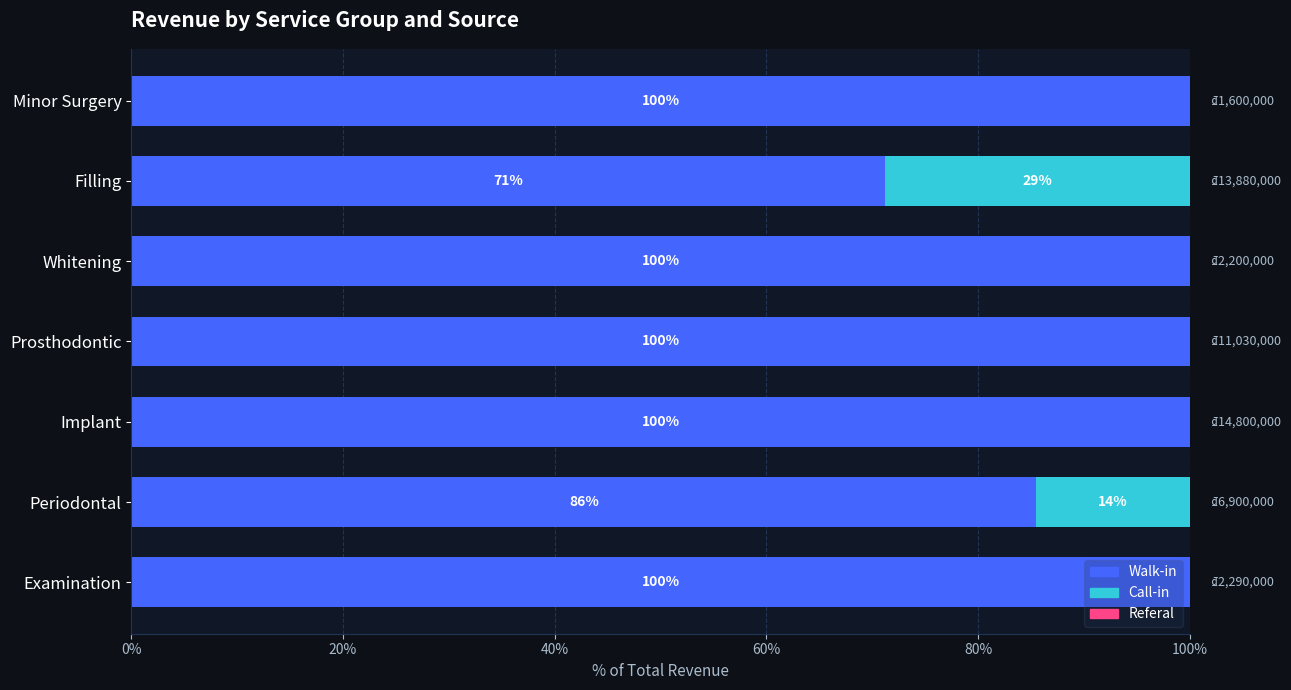

What is the sum of the Walk-in values at Implant and Whitening?

200.0